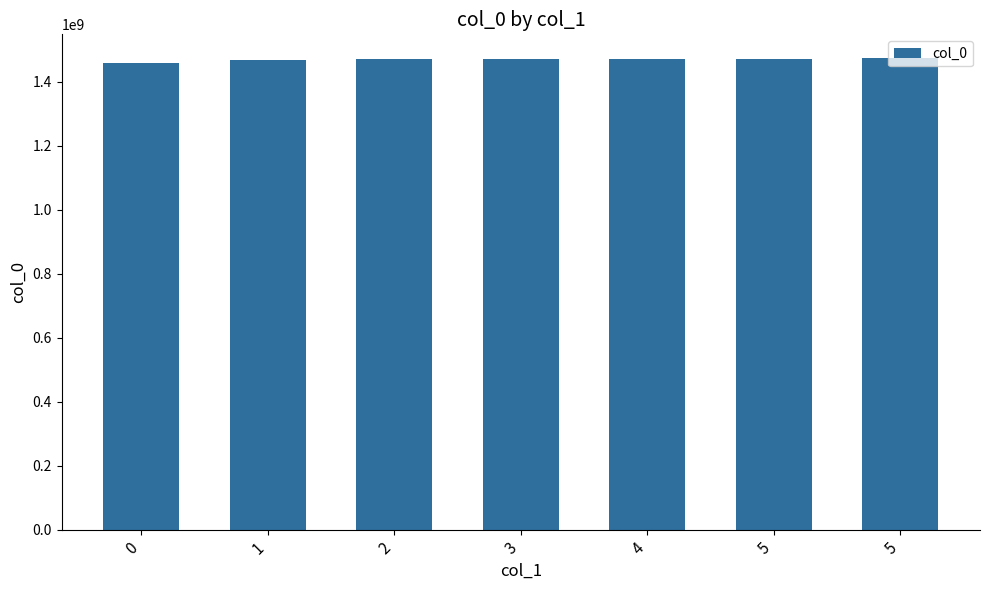

How many bars are there in total?

7